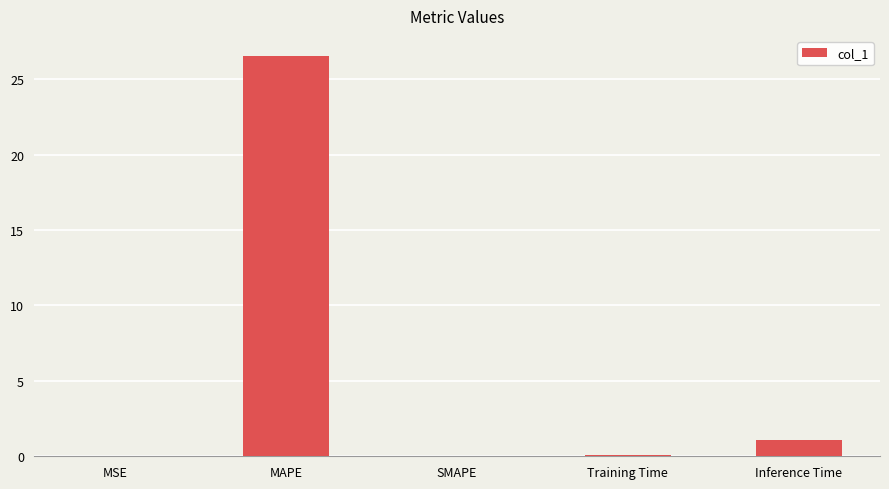

Between MAPE and MSE, which is larger?

MAPE